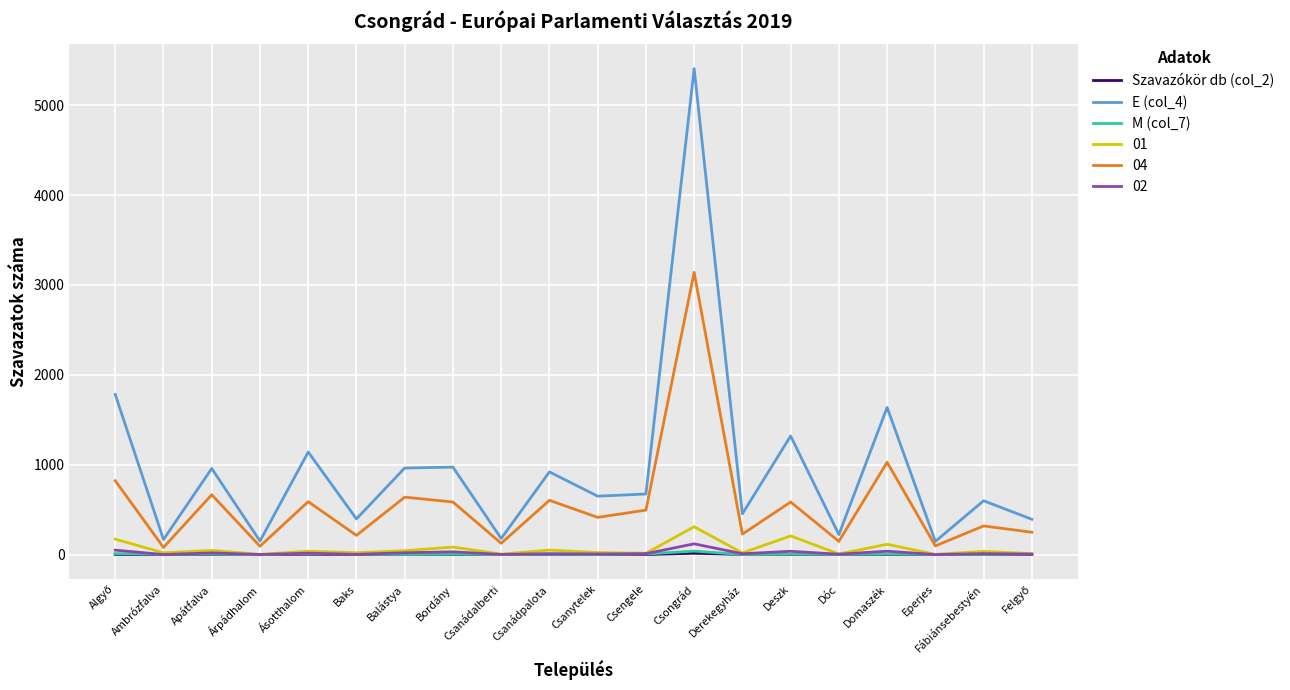

The value of E (col_4) at Csanytelek is 651. True or false?

True